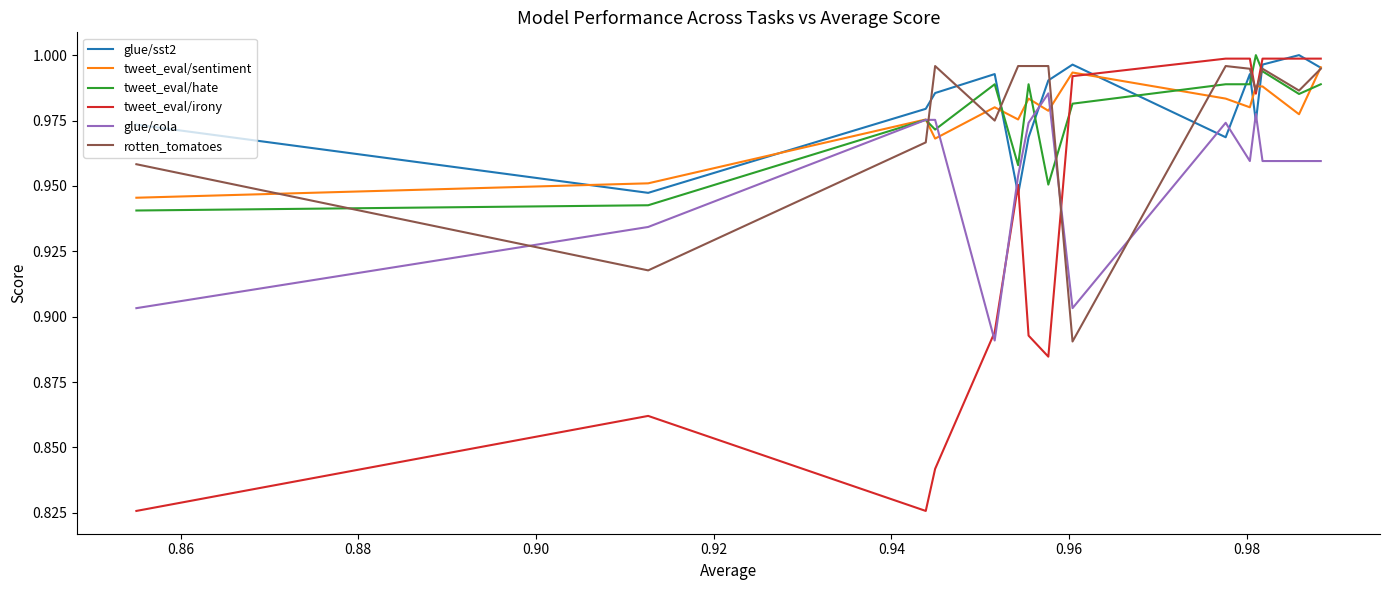

Which series ends up on top after the final intersection of tweet_eval/irony and tweet_eval/hate?

tweet_eval/irony